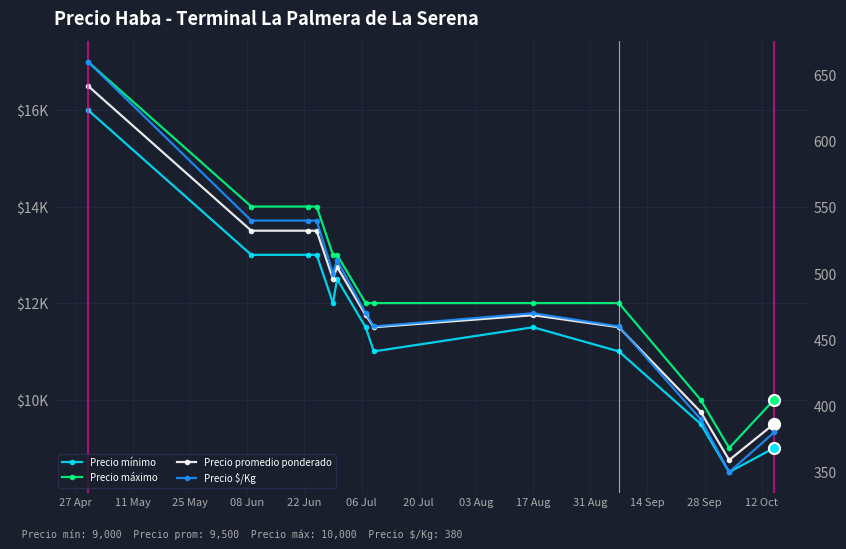

Is this an area chart (filled region under the line)?

No